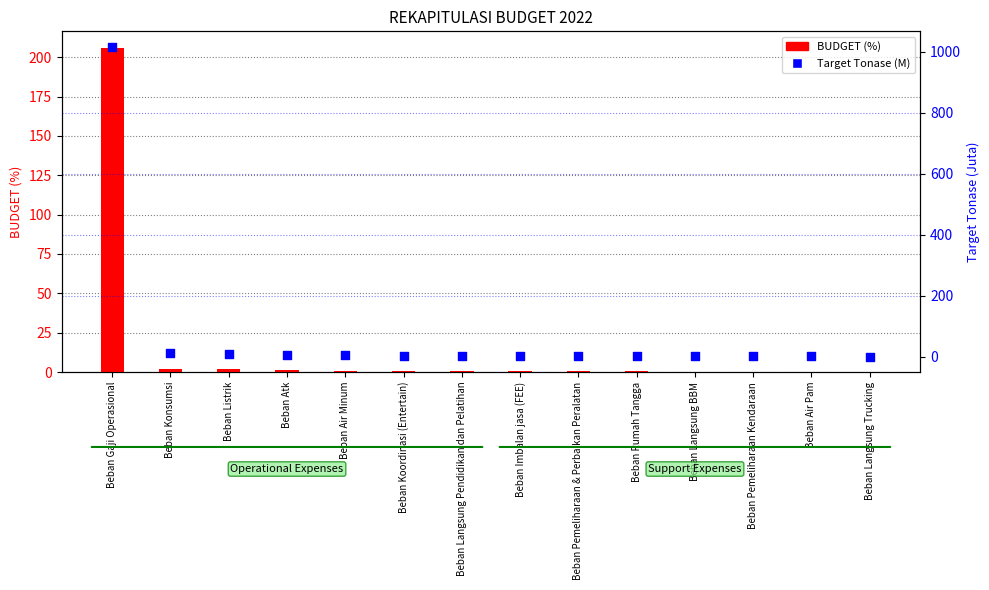

What are all the series names shown in the legend?

BUDGET (%), Target Tonase (M)